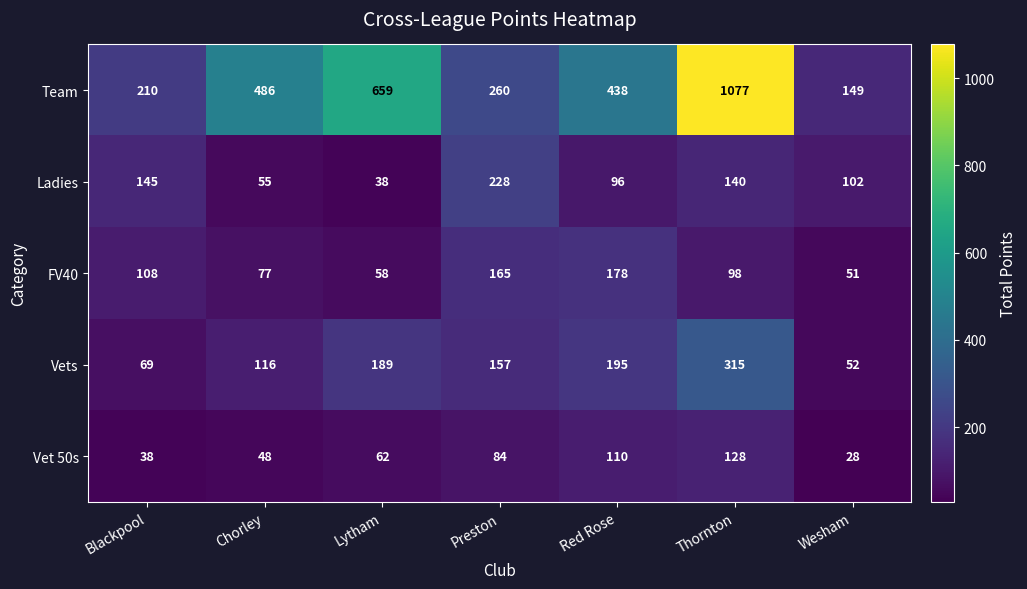

What is the spread (max minus min) of values at Red Rose?

342